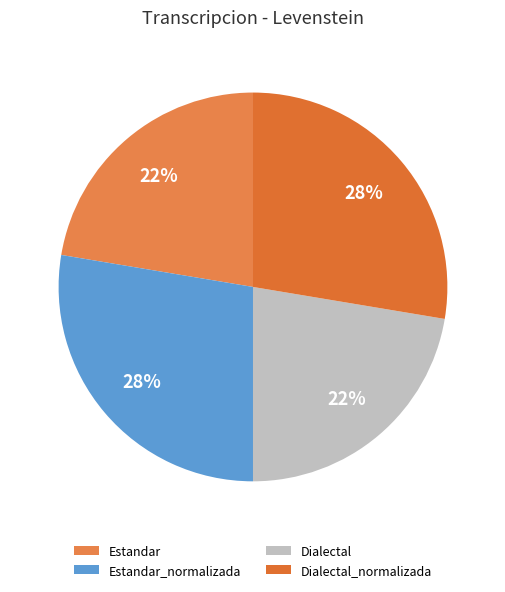

Approximately how many times larger is the value at Dialectal compared to Estandar_normalizada?

0.8